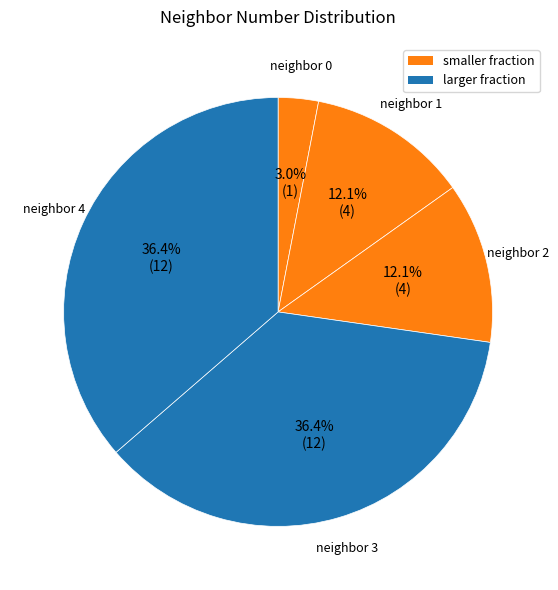

Count the number of slices in the pie.

5